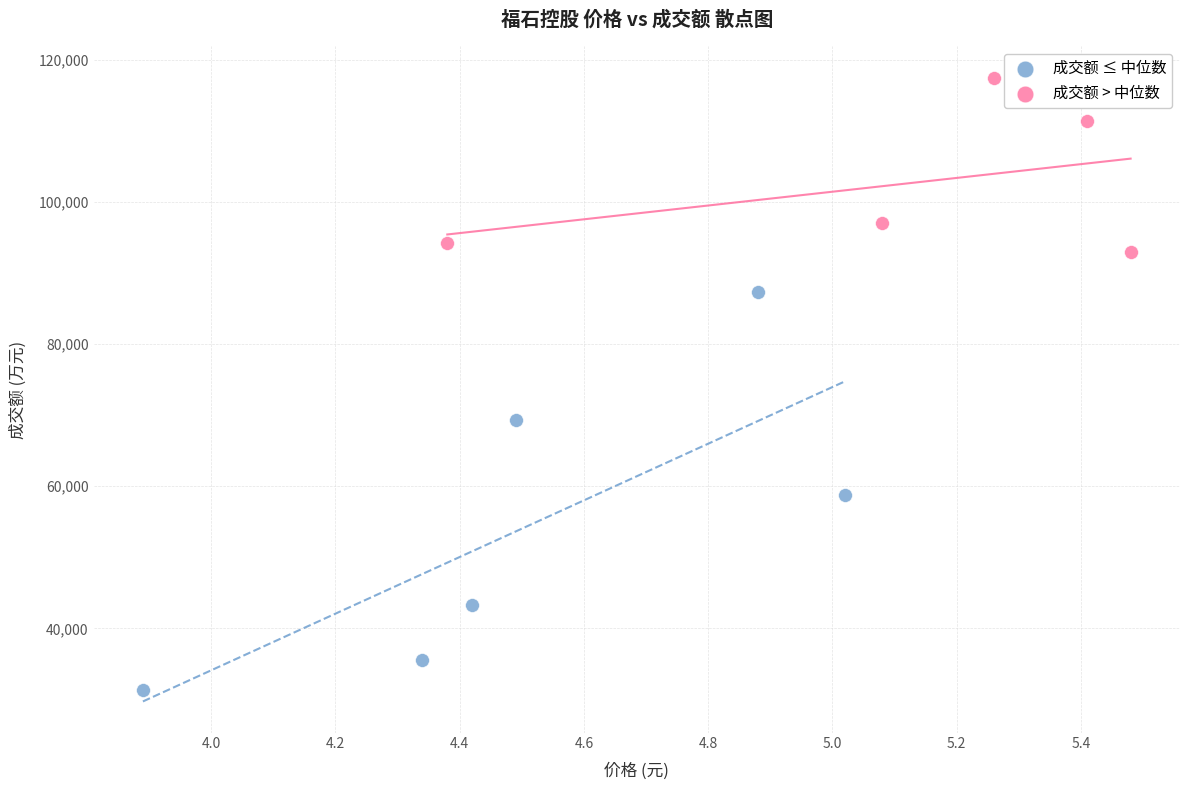

Which series has the widest spread of Y values?

成交额 ≤ 中位数